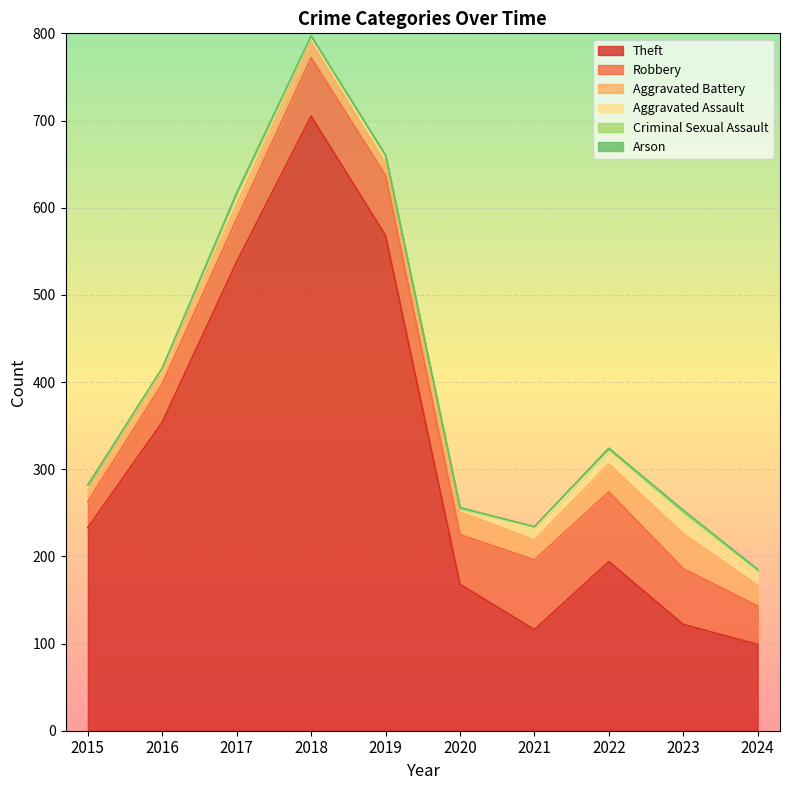

Read the Aggravated Assault value at 2019, to the nearest 5.

10